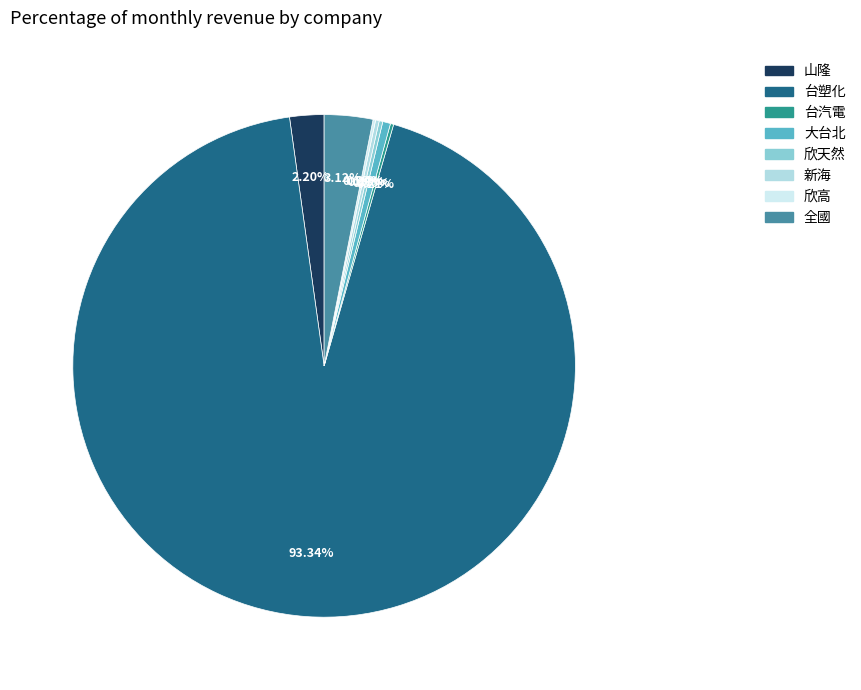

How many slices are in this pie chart?

8